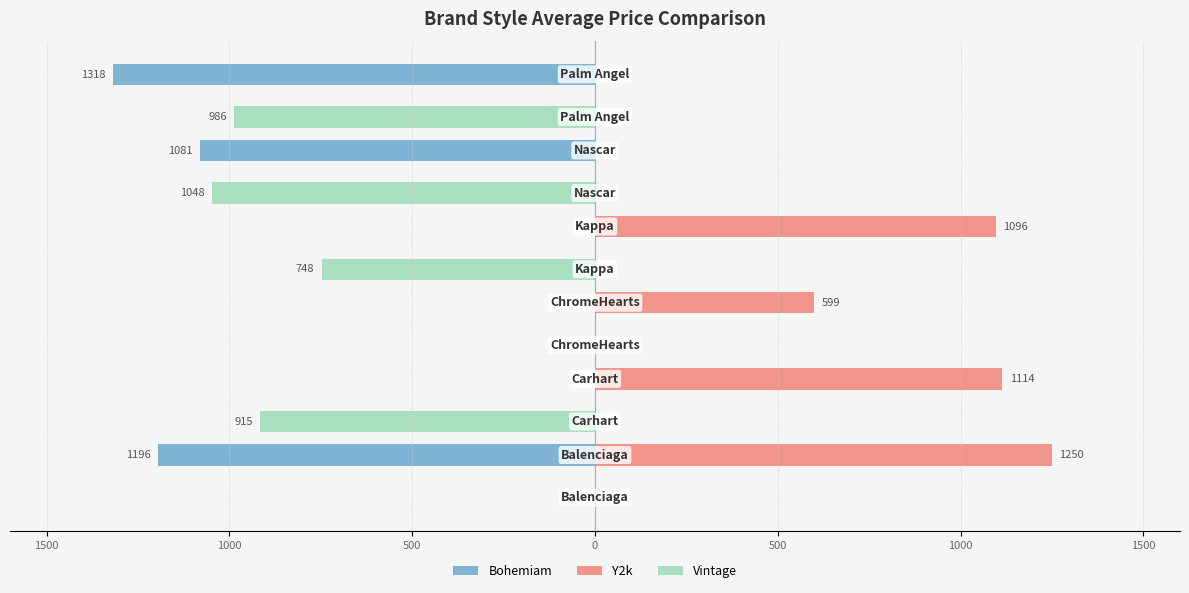

What are all the series names shown in the legend?

Bohemiam, Y2k, Vintage